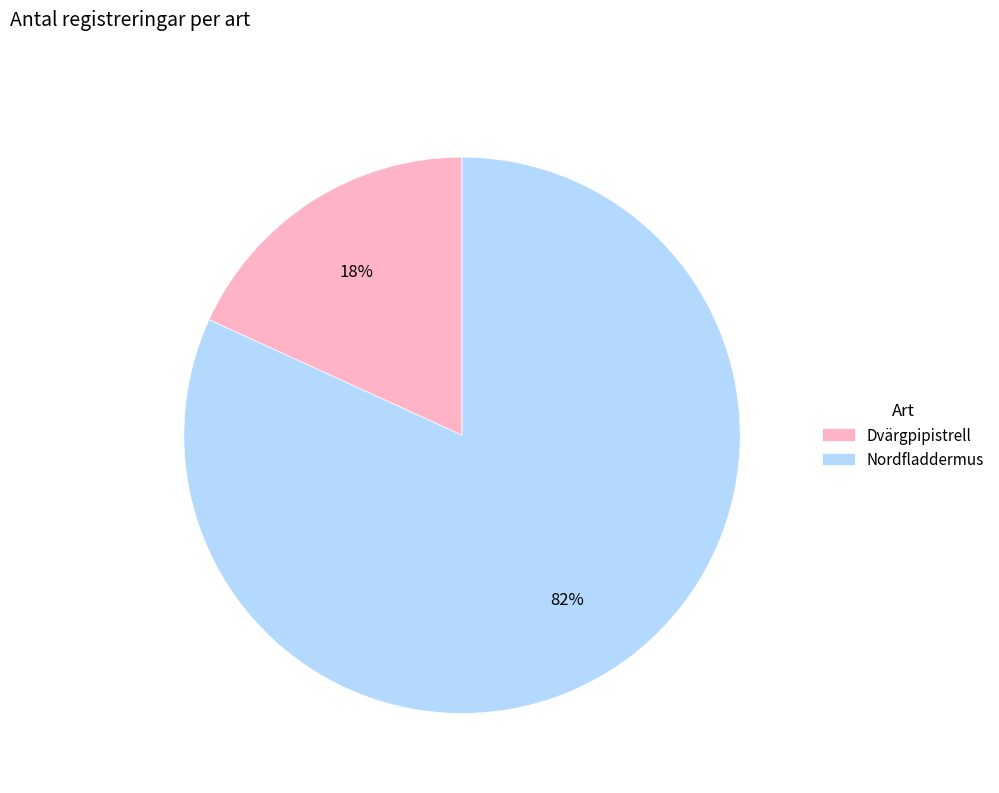

Which has a higher value, Dvärgpipistrell or Nordfladdermus?

Nordfladdermus